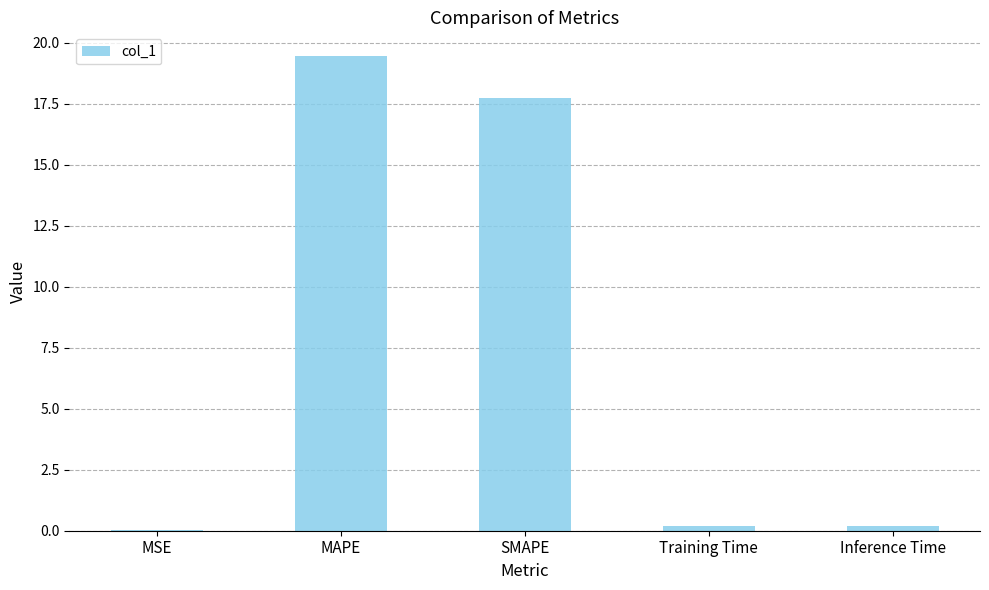

Between MAPE and Training Time, which is larger?

MAPE